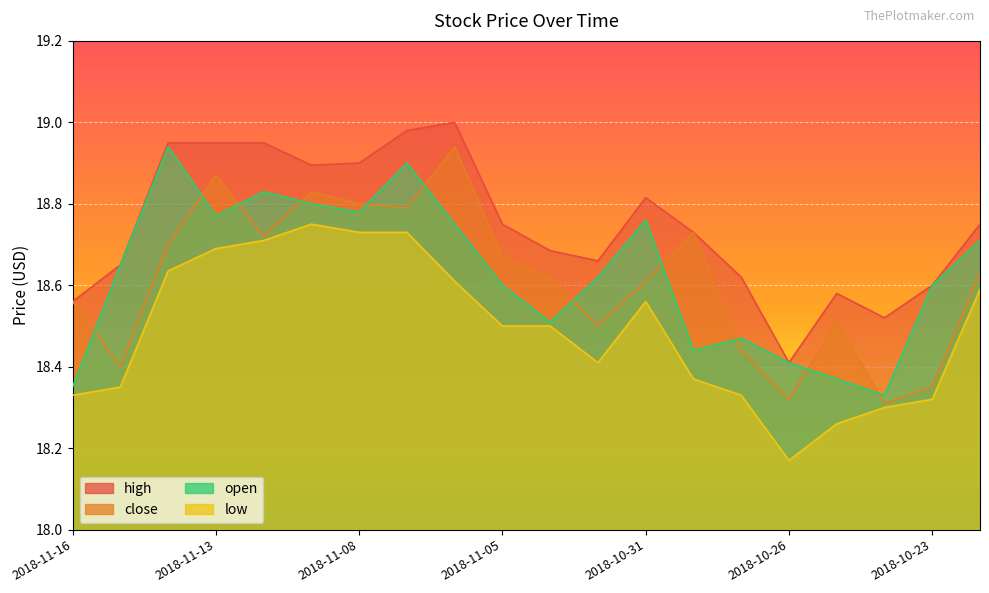

True or false: close and low cross at least once.

False